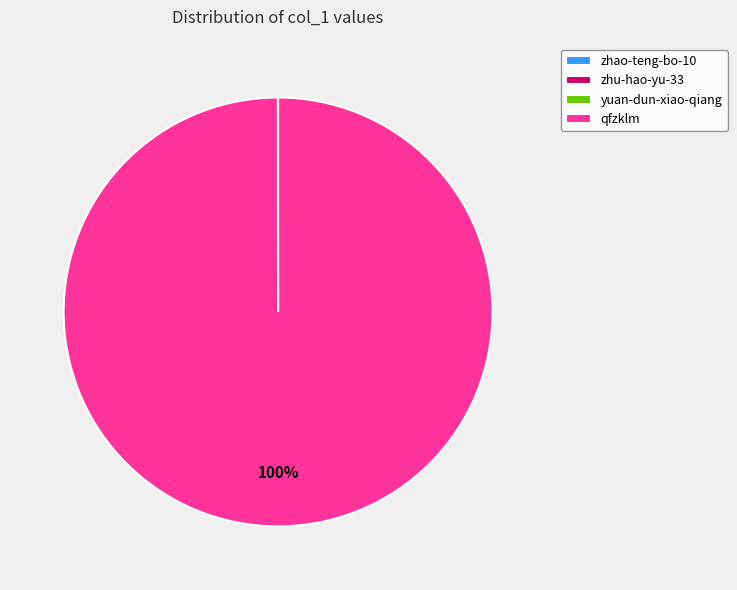

What is the majority slice?

qfzklm